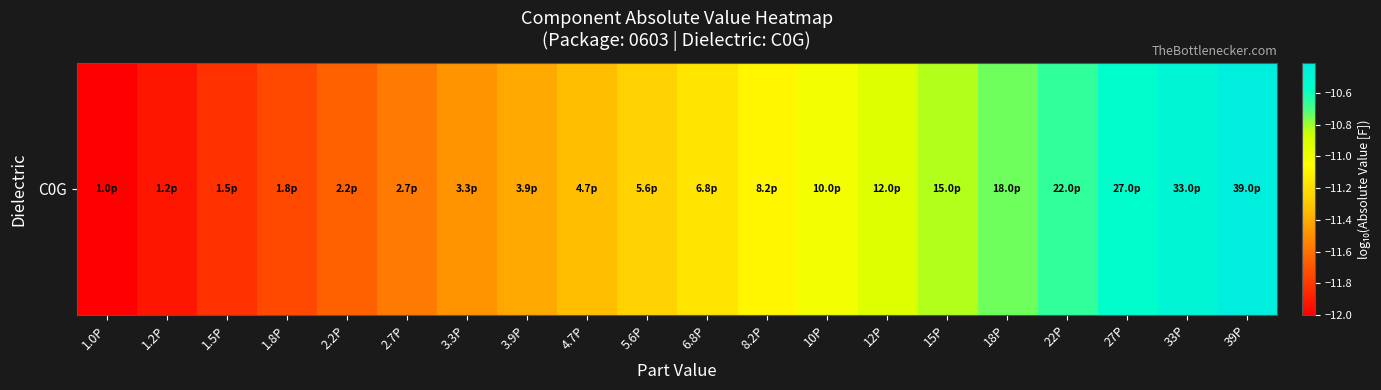

What is the difference between the second highest and second lowest values?

1.4